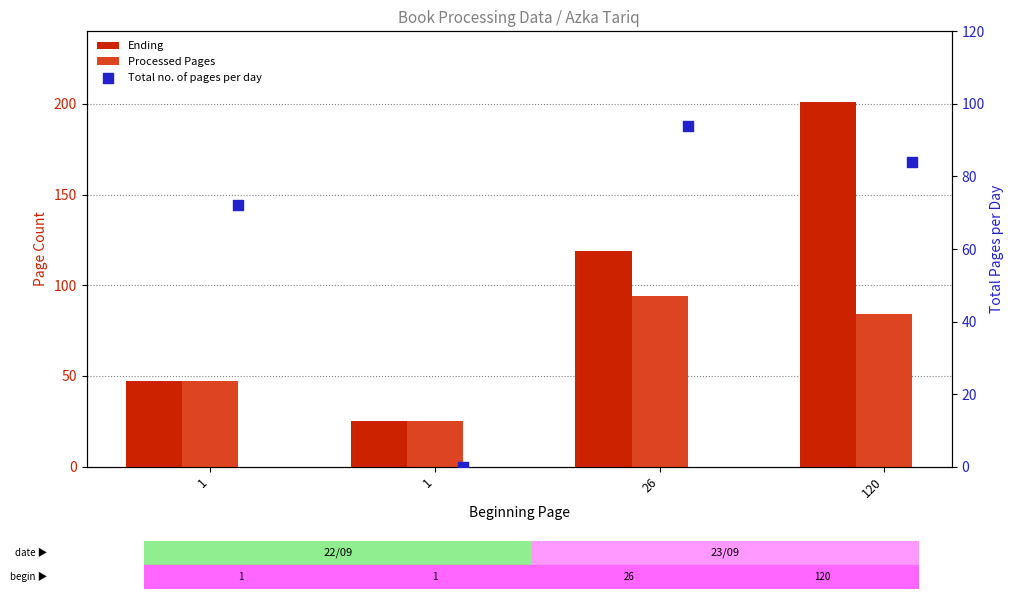

Which series reaches the maximum Y coordinate?

Ending